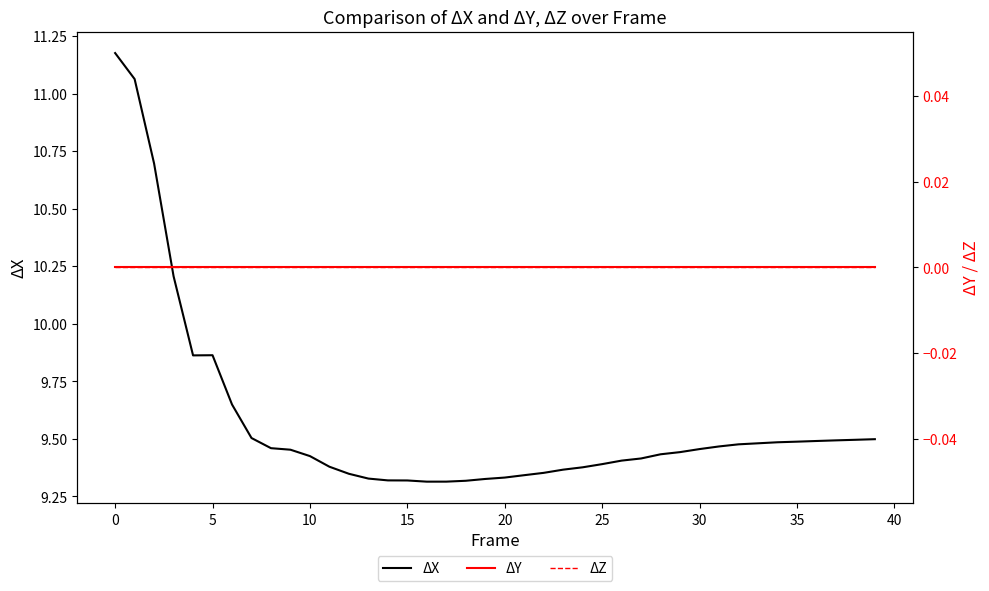

True or false: ΔZ and ΔY intersect in this chart.

False